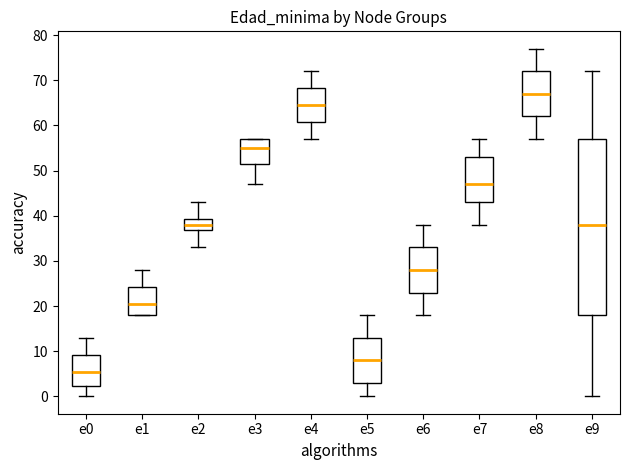

Where does the lower whisker of the box for e7 end on the y-axis? The values are not printed on the chart, so give them approximately, as read against the axis.

38